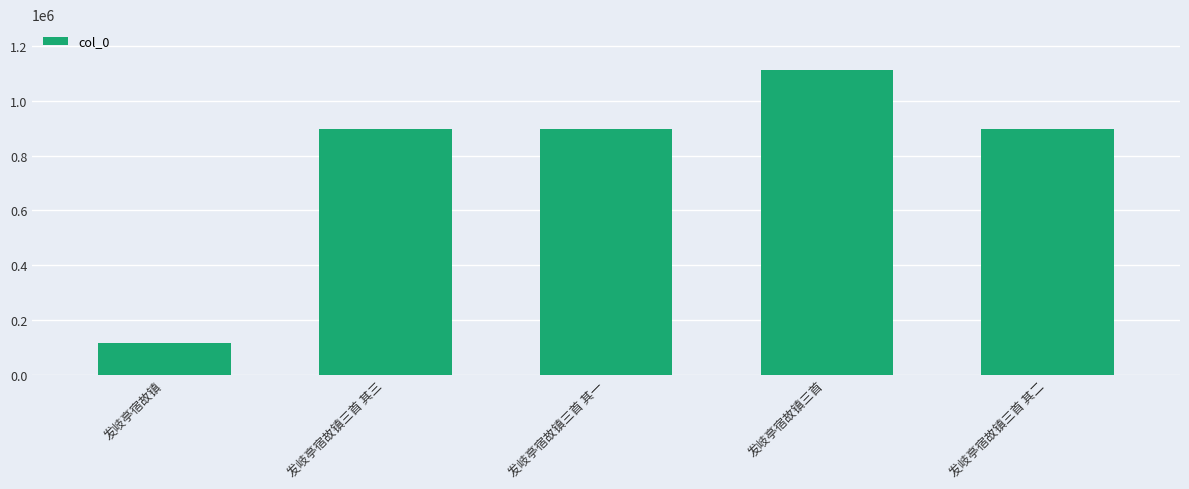

What is the sum of the values at 发岐亭宿故镇三首 其一 and 发岐亭宿故镇?

1014277